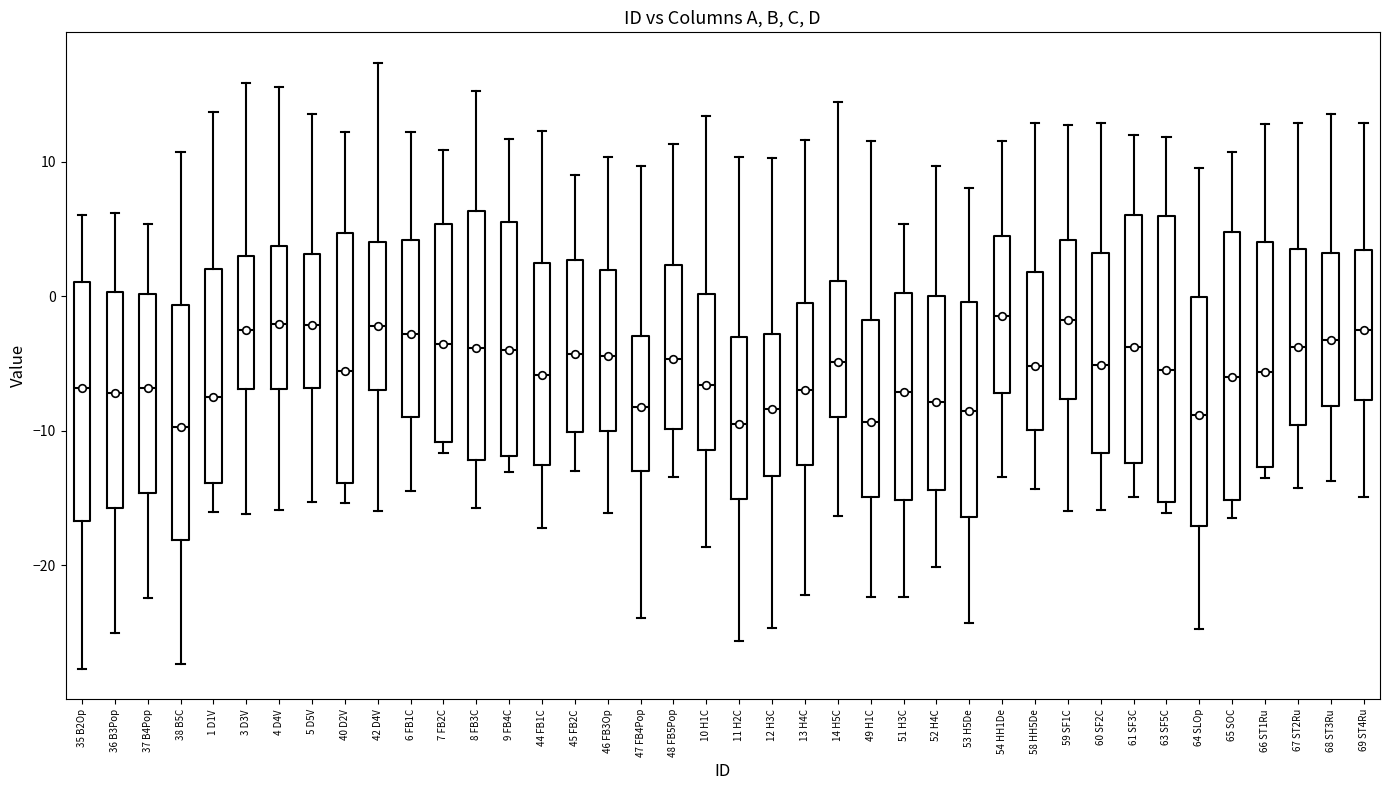

Where does the median line of the box for 44 FB1C sit on the y-axis? The values are not printed on the chart, so give them approximately, as read against the axis.

-6